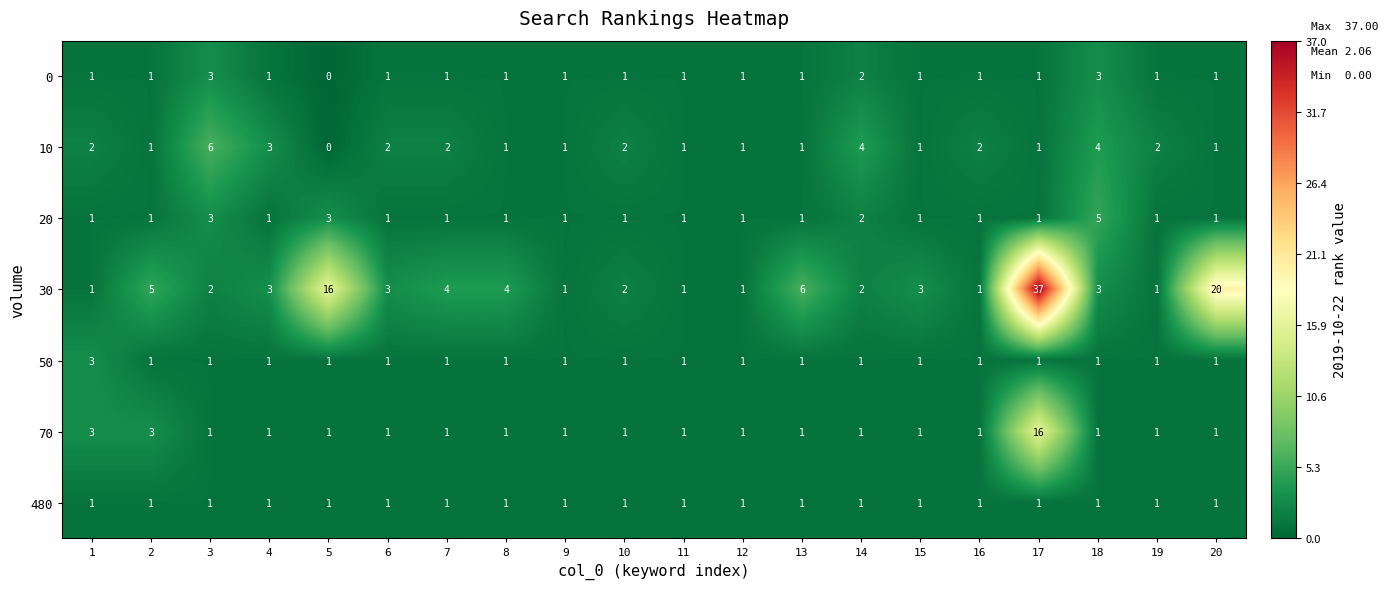

What is the difference between the highest and lowest values at 18?

4